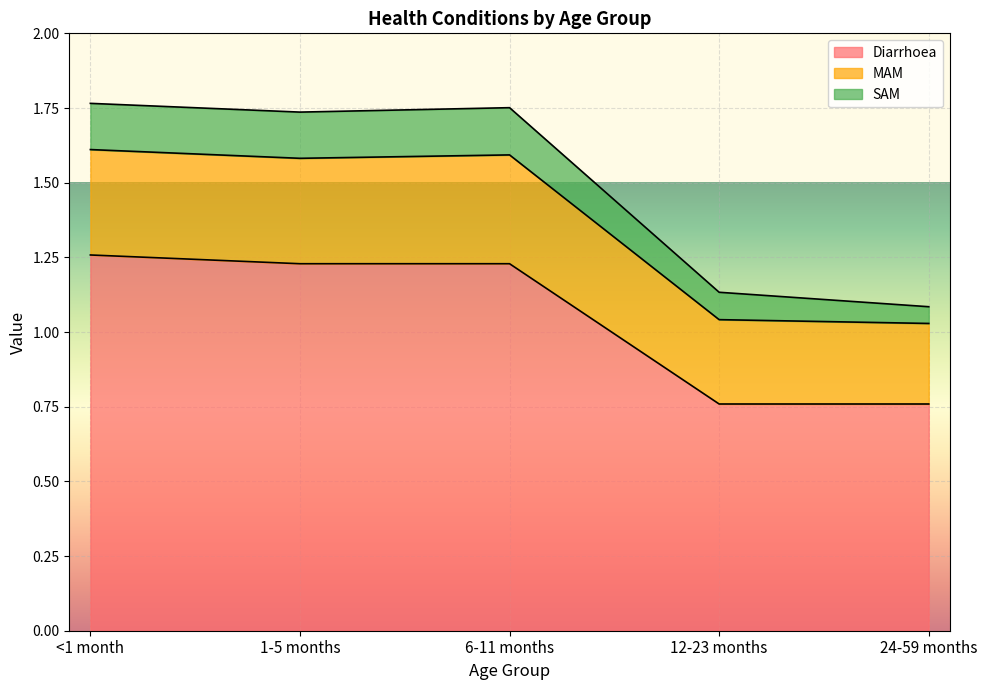

What is the difference between the maximum and minimum values in the Diarrhoea series?

0.5